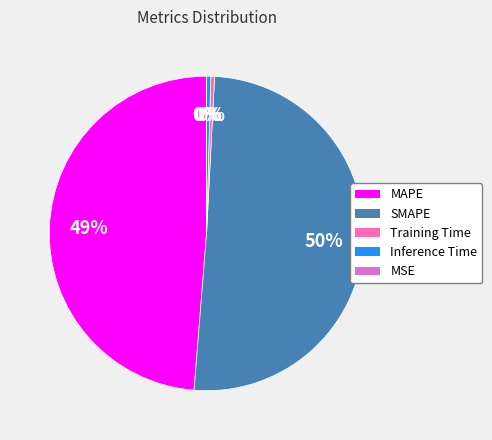

To the nearest percent, what is the average slice percentage?

20%